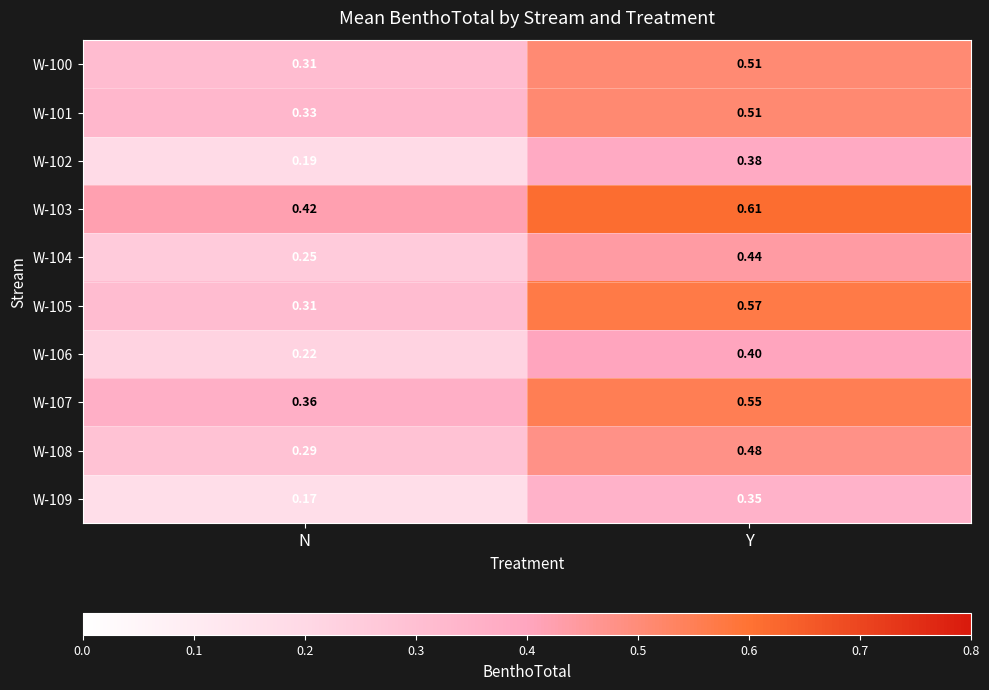

List the labels in order of W-106 value, largest first.

Y, N